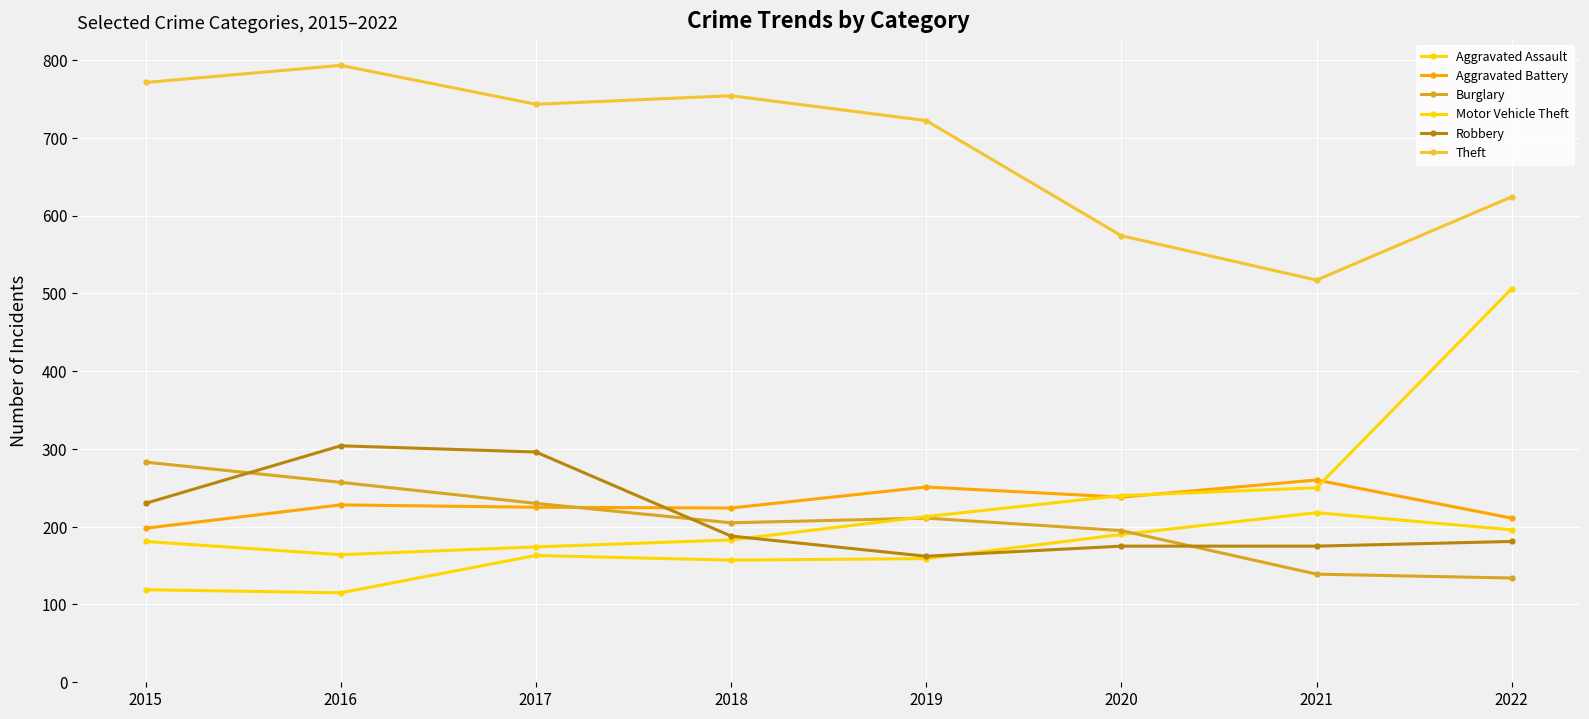

How many interior local valleys does the Motor Vehicle Theft series have?

1